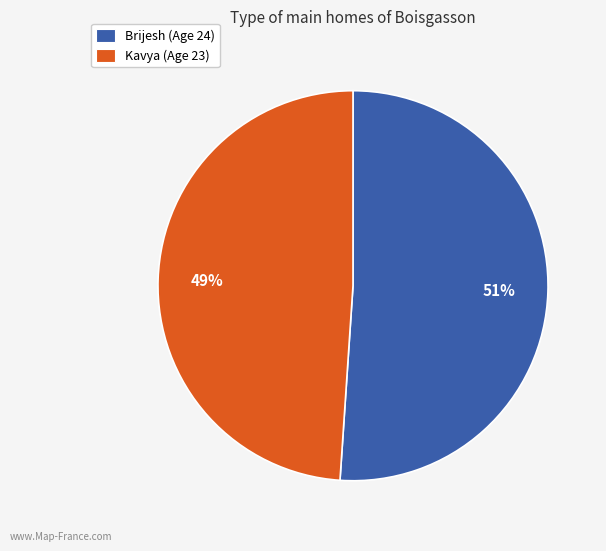

To the nearest percent, what is the difference between the largest and smallest slice percentages?

2%